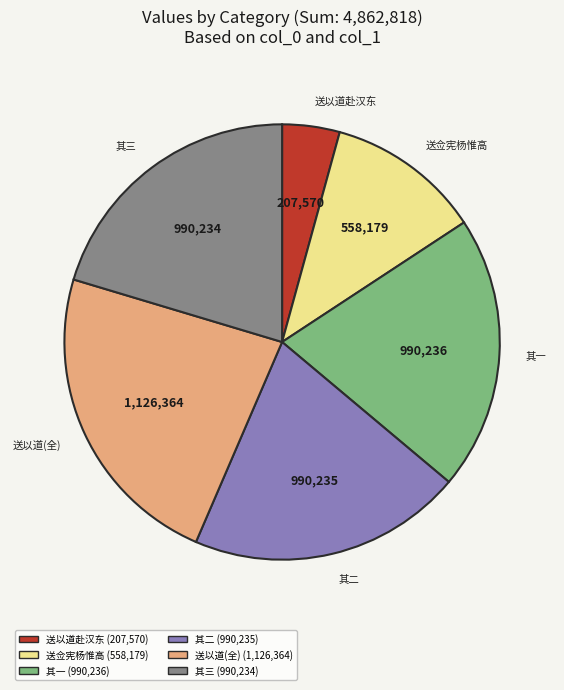

Is there any slice that represents more than half of the pie?

No